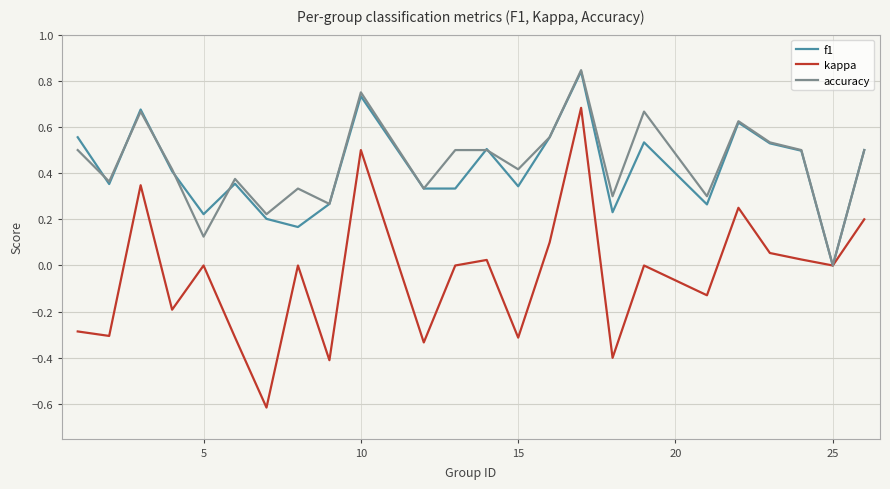

Which series has the largest range (max minus min)?

kappa